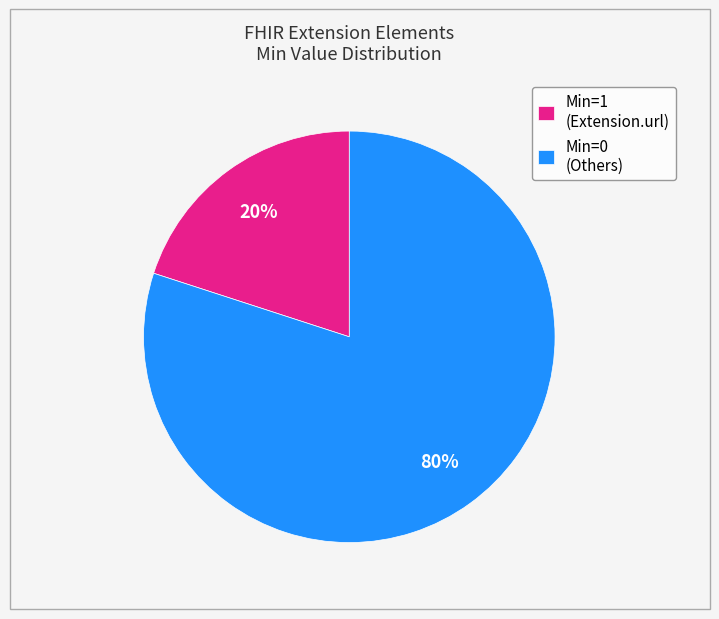

The Min=0 (Others) slice represents 80% of the pie. True or false?

True